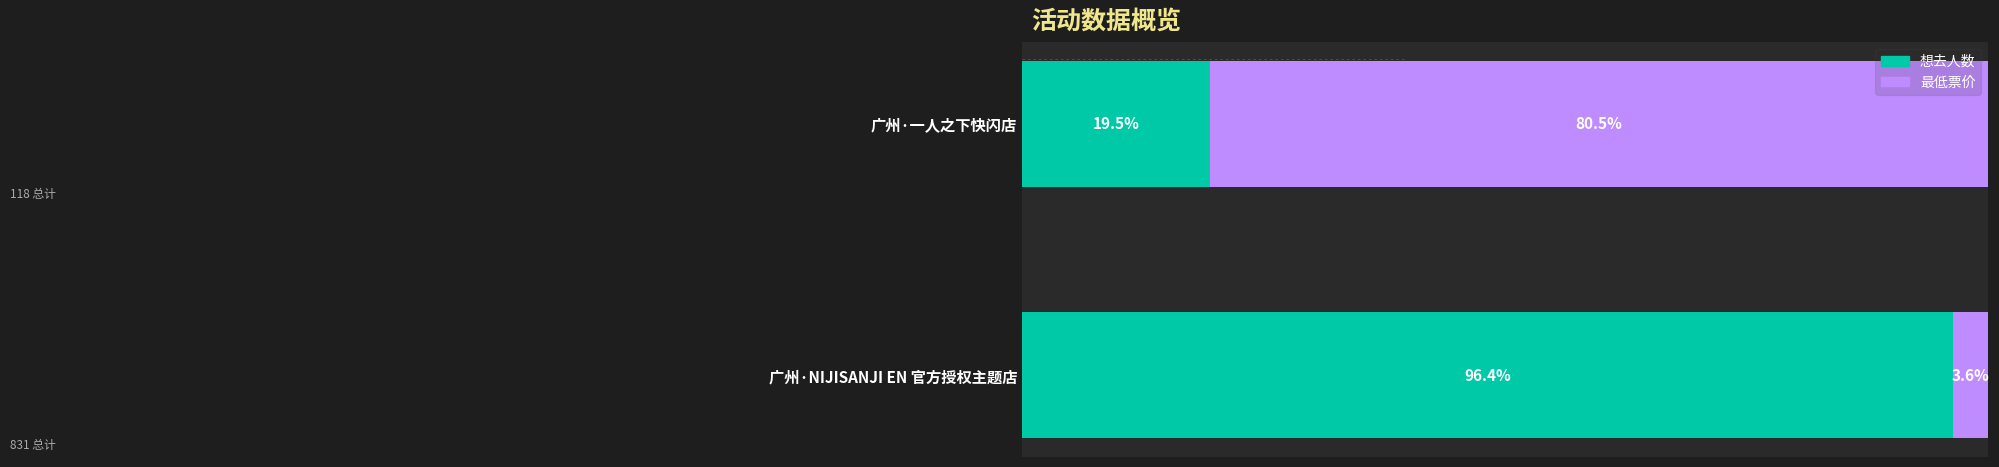

At which label is 想去人数 closest to 57?

广州·一人之下快闪店